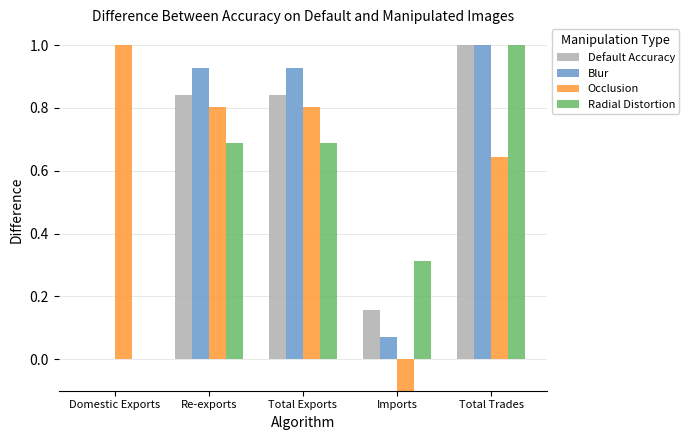

What is the label of the 5th bar from the right?

Domestic Exports